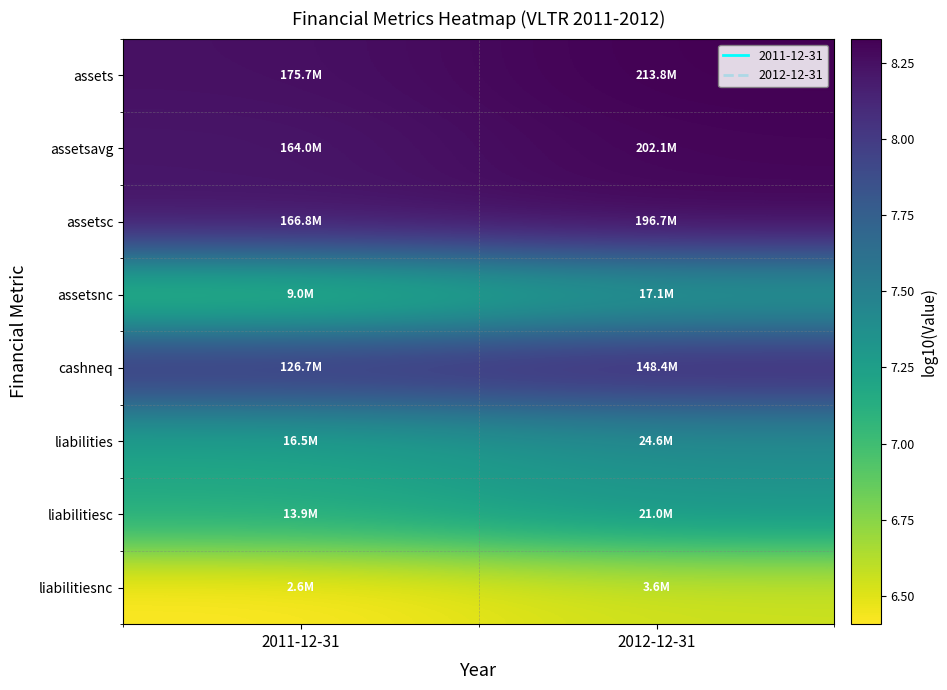

What is the difference between the highest and lowest values at 2011-12-31?

1.8